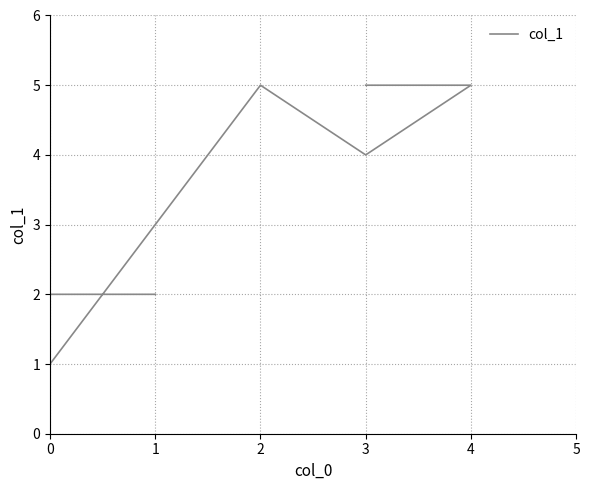

Count the number of values greater than 4.

3